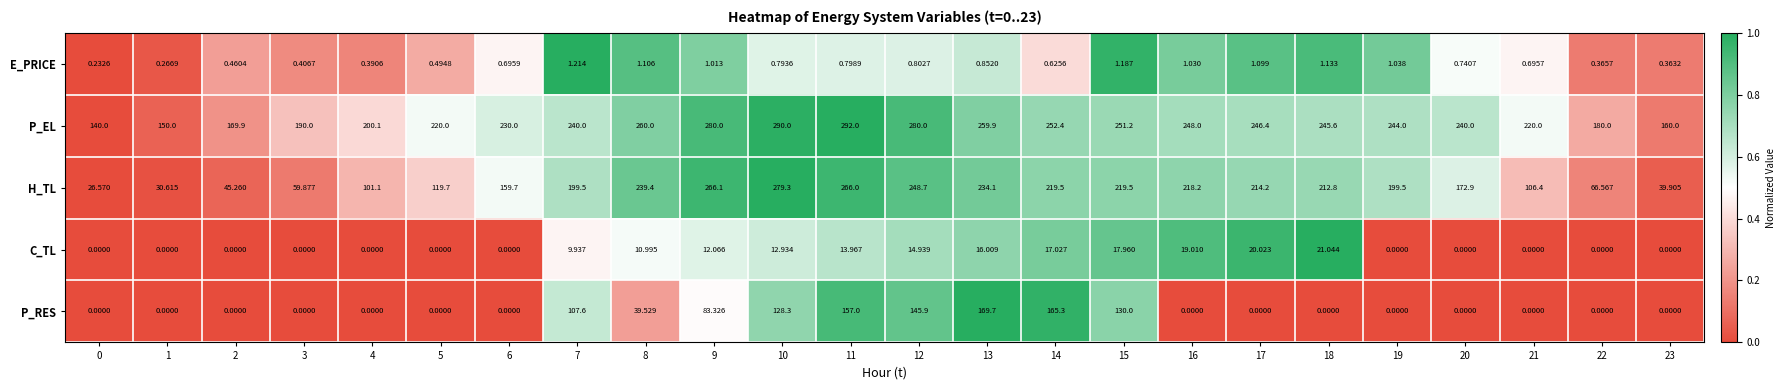

Between 9 and 11, which series saw the biggest shift?

P_RES